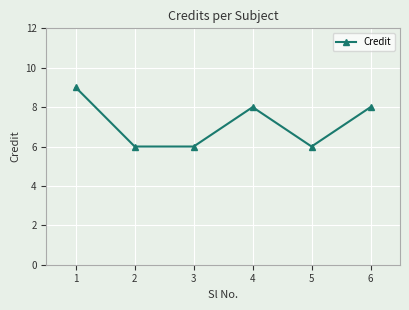

What is the greatest value displayed?

9